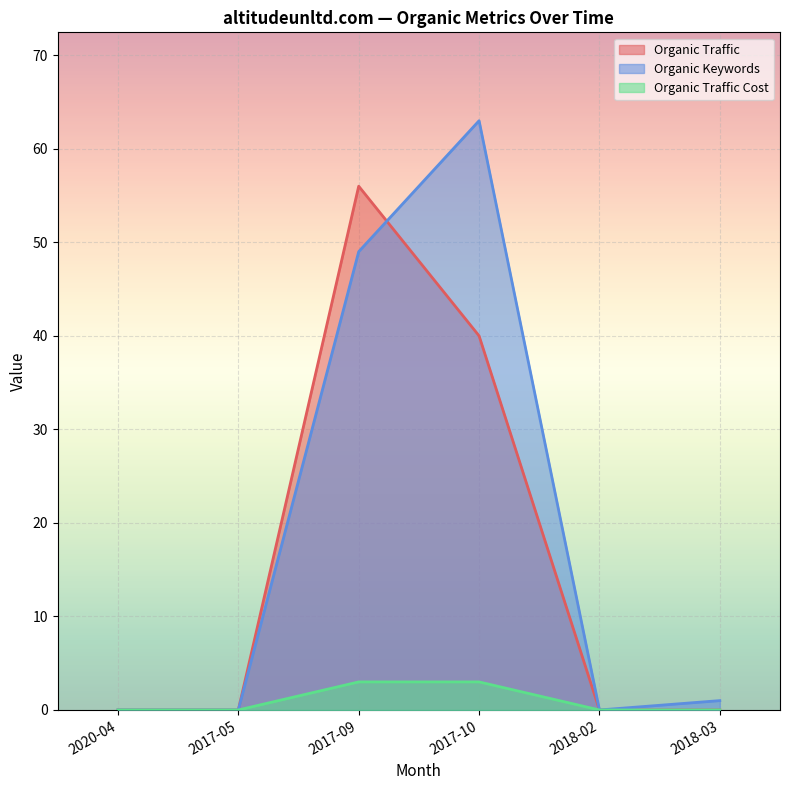

Is it true that Organic Traffic equals 0 at 2018-02?

True